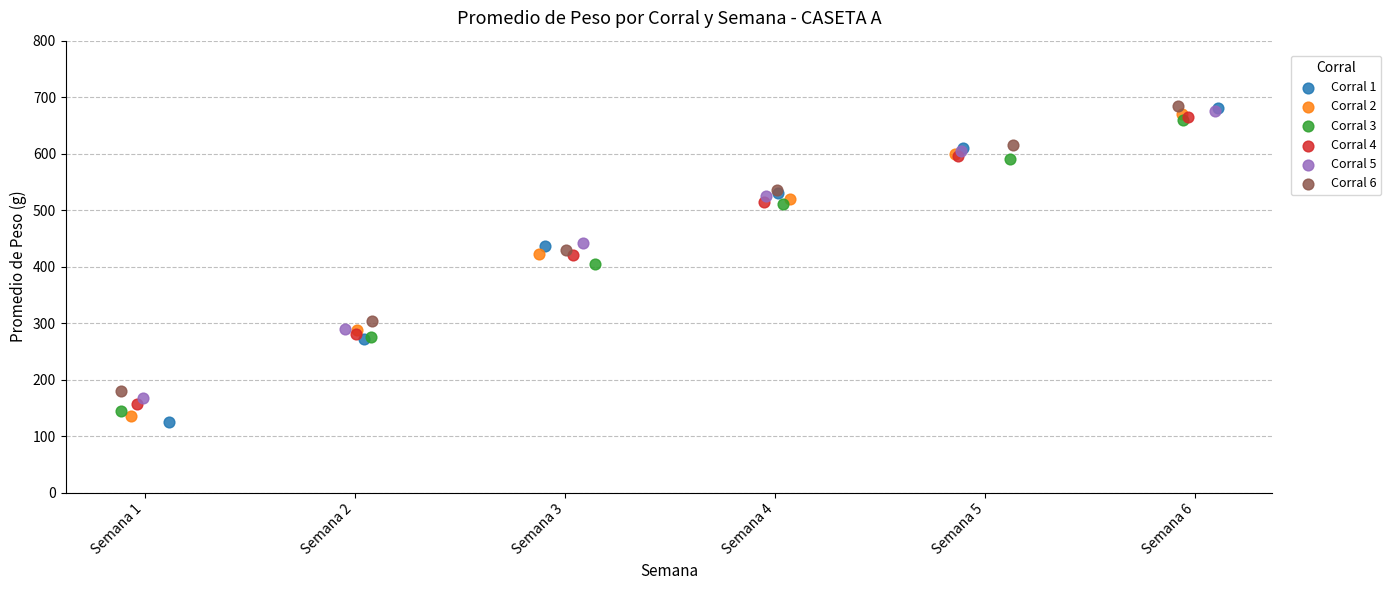

Which series contains the lowest Y value?

Corral 1